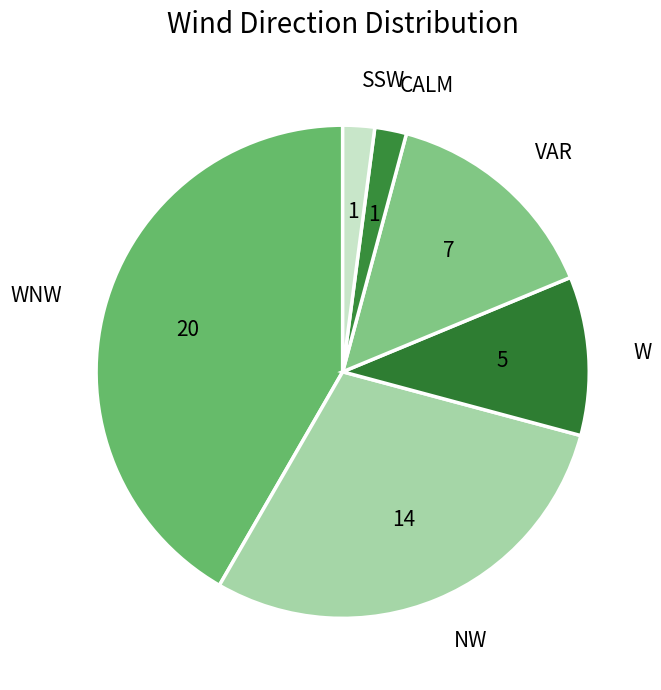

True or false: WNW accounts for 42% of the total.

True